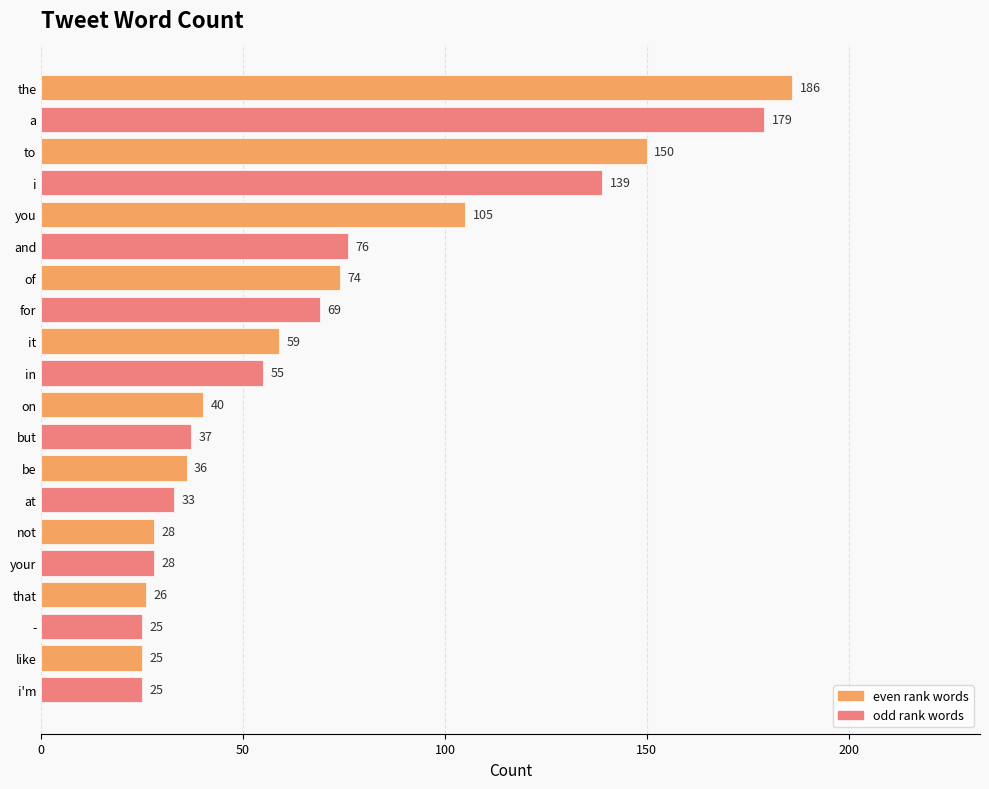

Approximately how many times larger is the value at i'm compared to on?

0.6